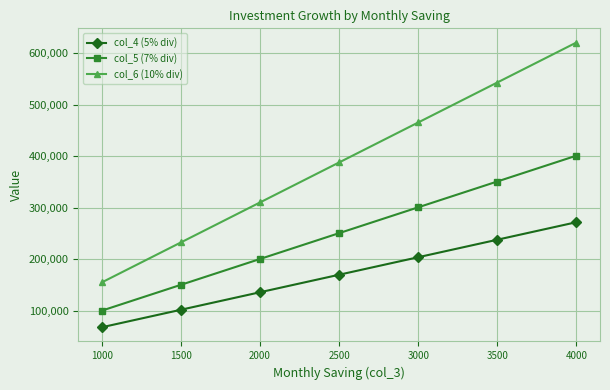

True or false: col_5 (7% div) has a value of 203201.0 at 4000.

False